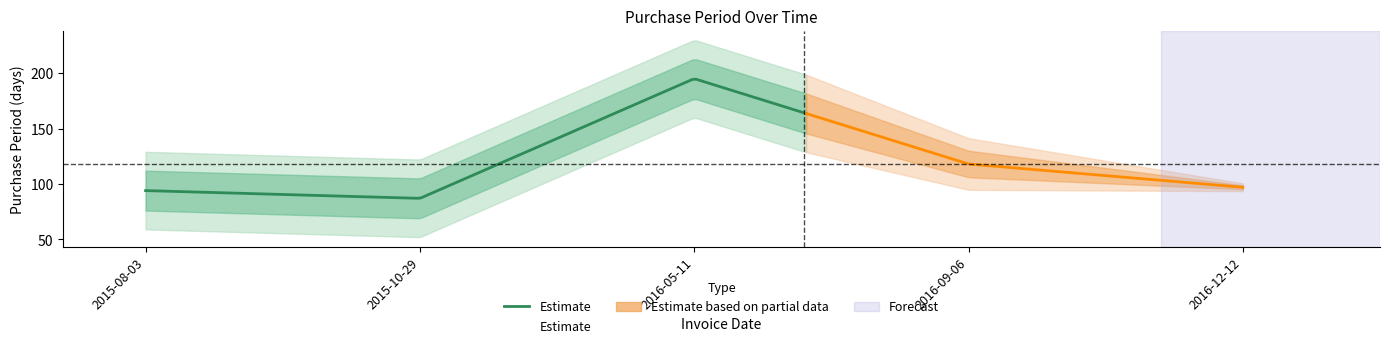

List the labels in order of value, largest first.

2016-05-11, 2016-09-06, 2016-12-12, 2015-08-03, 2015-10-29